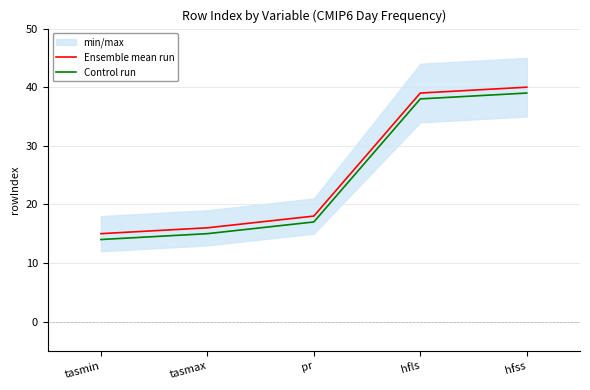

List the series in order of their overall mean, highest first.

Ensemble mean run, Control run